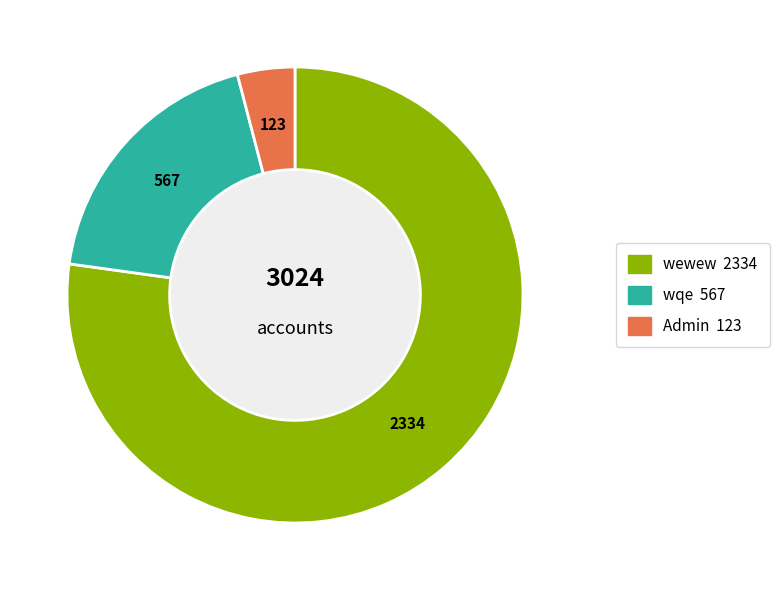

Which slice is the smallest?

Admin